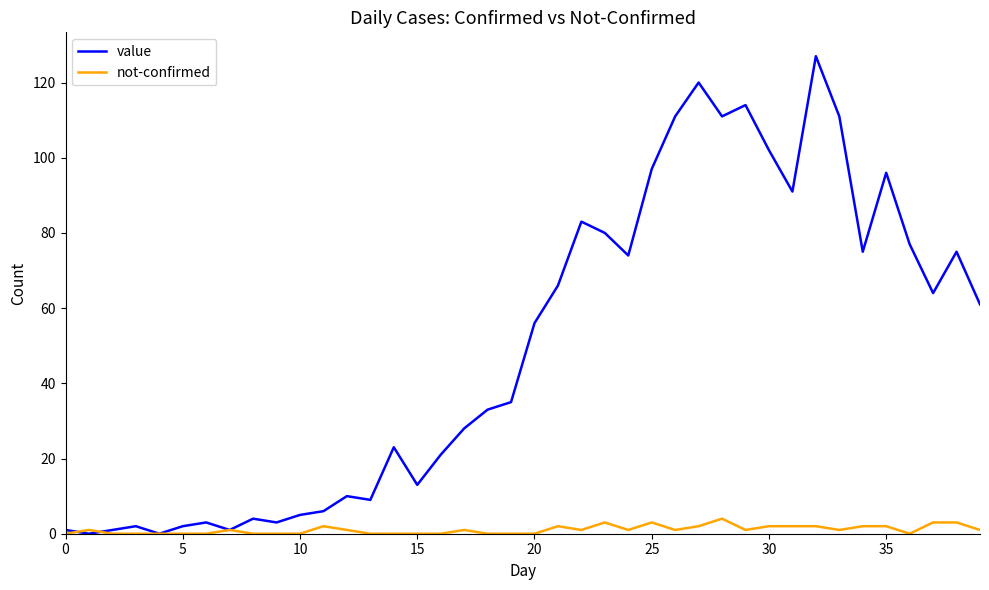

Which series has the largest total across all categories?

value